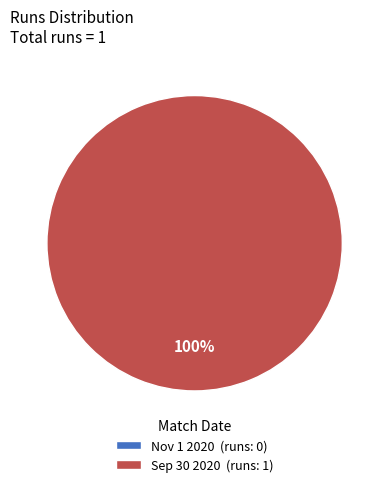

True or false: Sep 30 2020 accounts for 99% of the total.

False